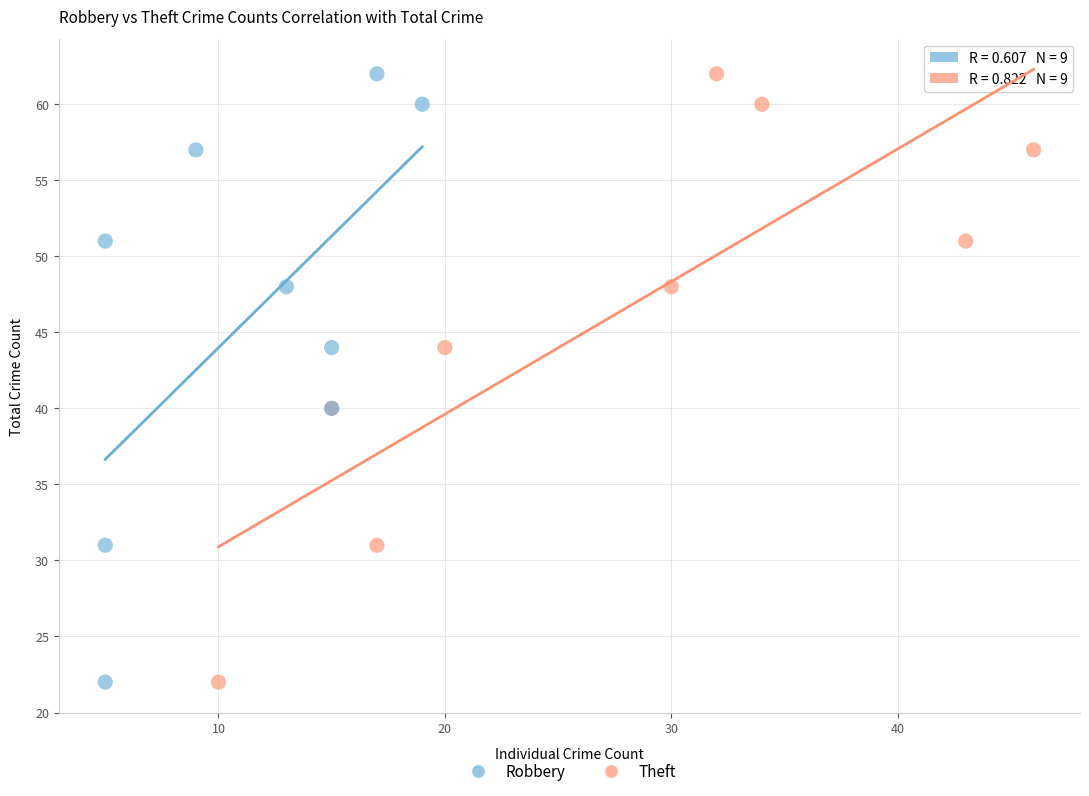

What are all the series names shown in the legend?

Robbery, Theft